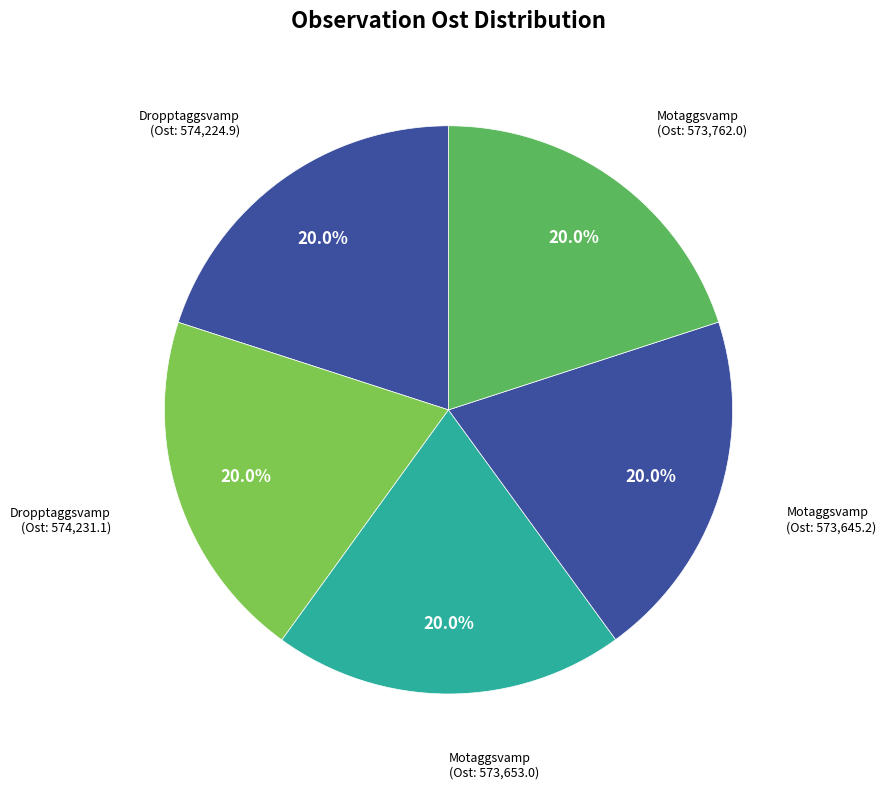

To the nearest percent, what is the average slice percentage?

20%